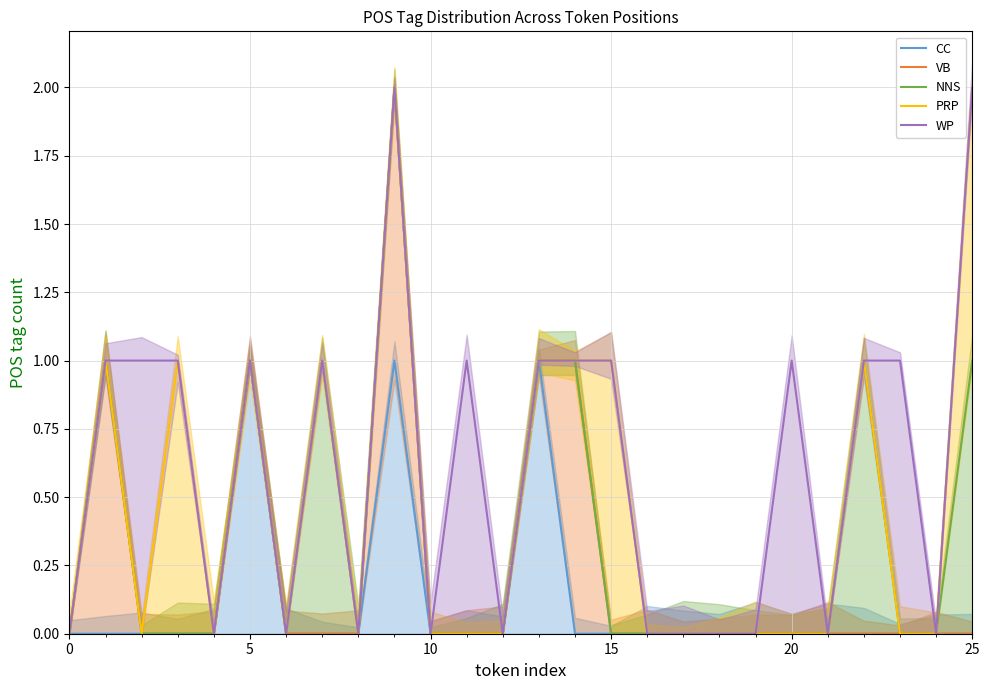

What is the greatest value displayed?

2